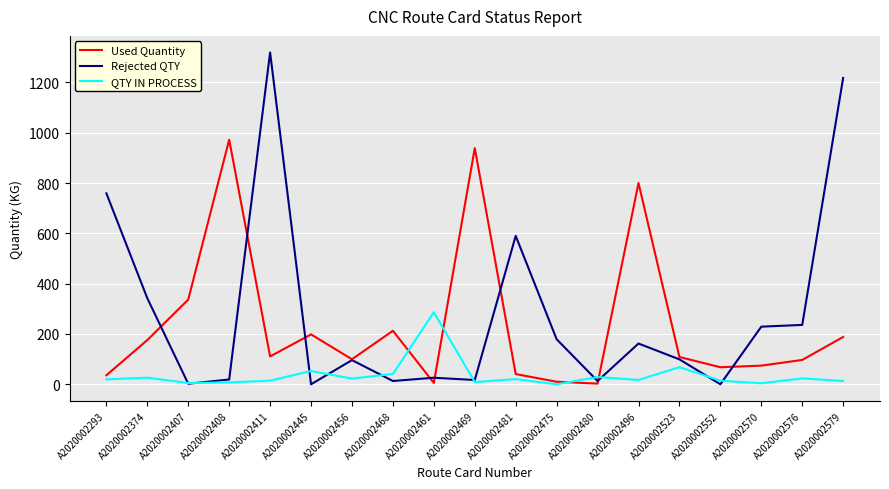

List the series in order of their overall mean, highest first.

Rejected QTY, Used Quantity, QTY IN PROCESS